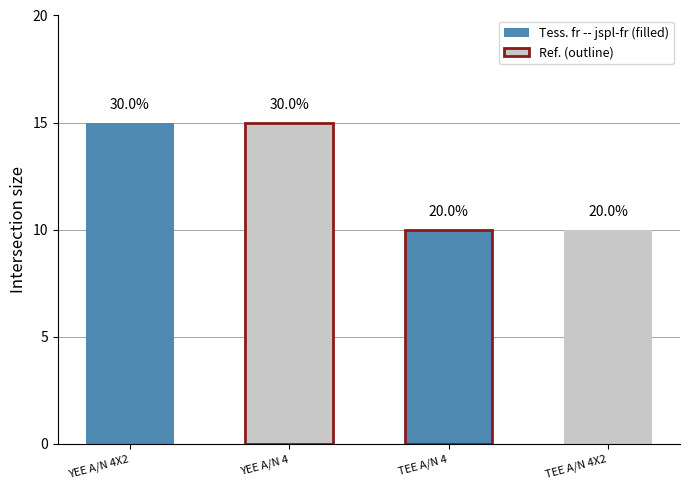

Reading left to right, list all the values displayed in this chart.

YEE A/N 4X2=15	YEE A/N 4=15	TEE A/N 4=10	TEE A/N 4X2=10